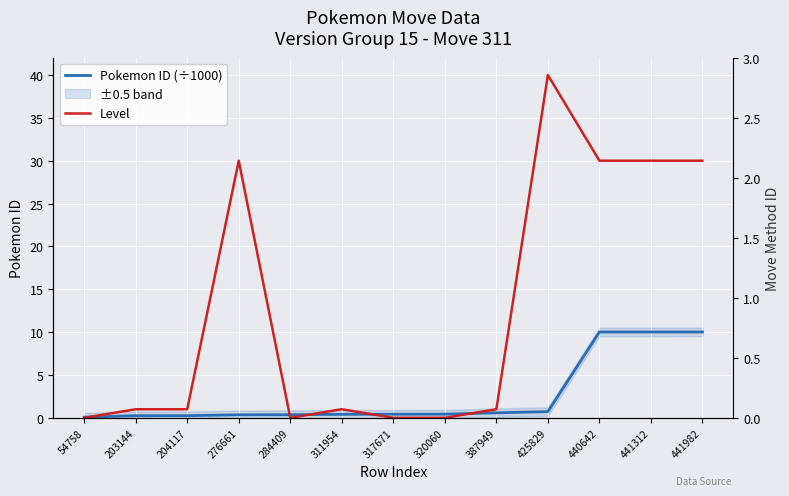

What value does the Pokemon ID (÷1000) series have at 440642?

10.0